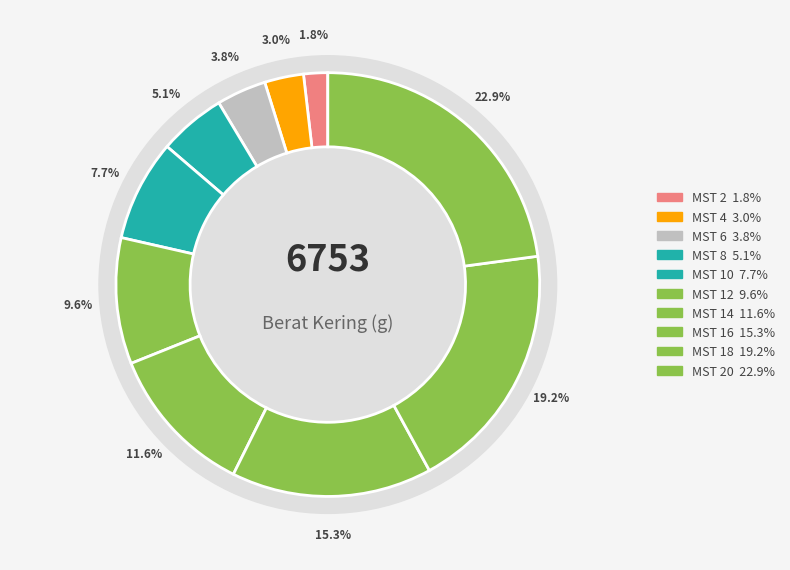

To the nearest percent, what percentage of the pie is 2?

2%